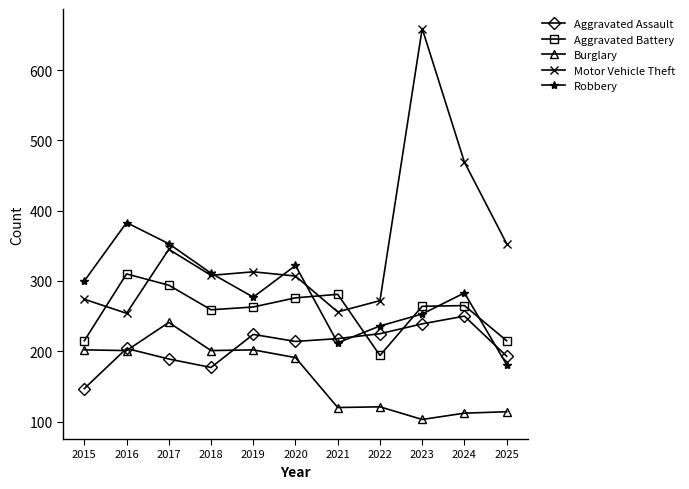

What is the value of the Motor Vehicle Theft point at the 7th from the left?

256